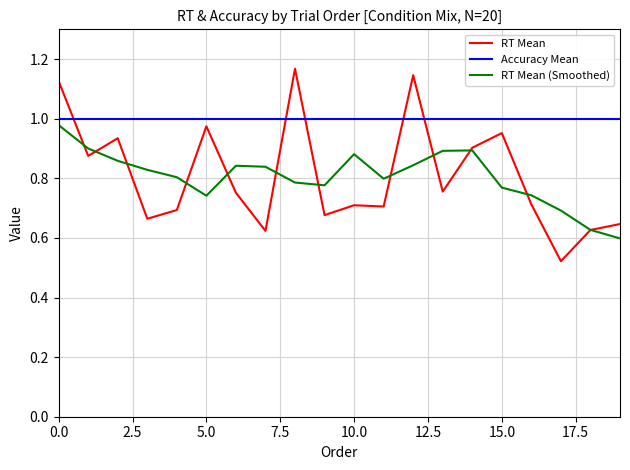

Which series has the largest range (max minus min)?

RT Mean